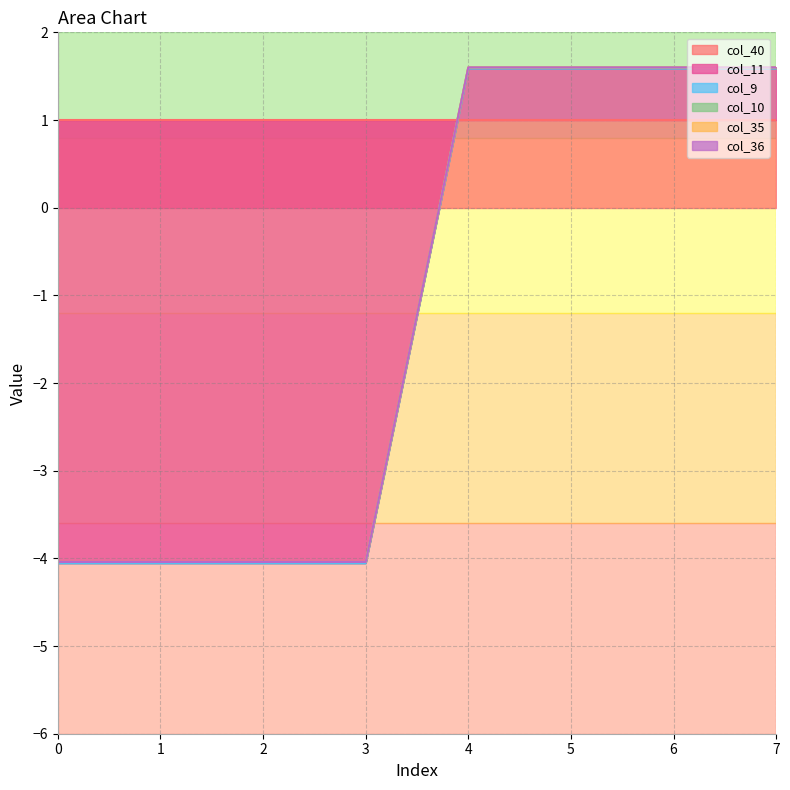

Count the number of data series in this chart.

6